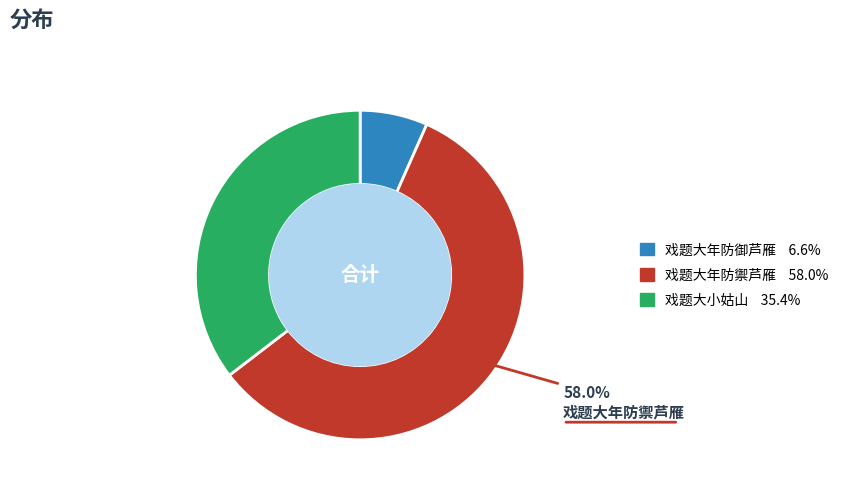

Does any single category account for the majority?

Yes